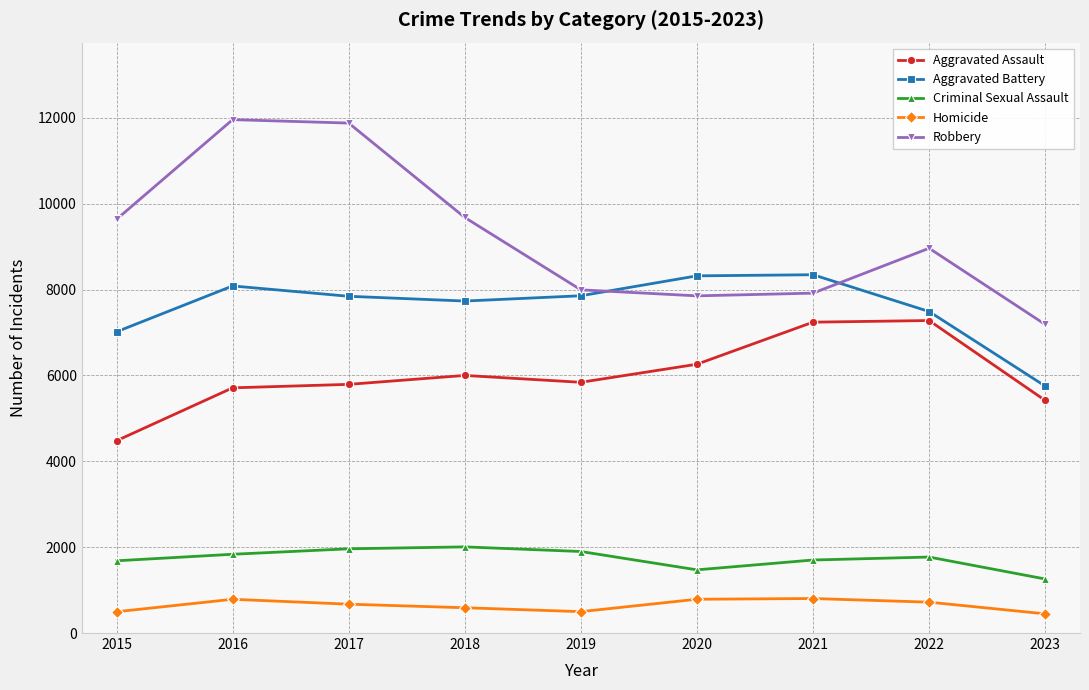

True or false: Criminal Sexual Assault and Homicide cross at least once.

False